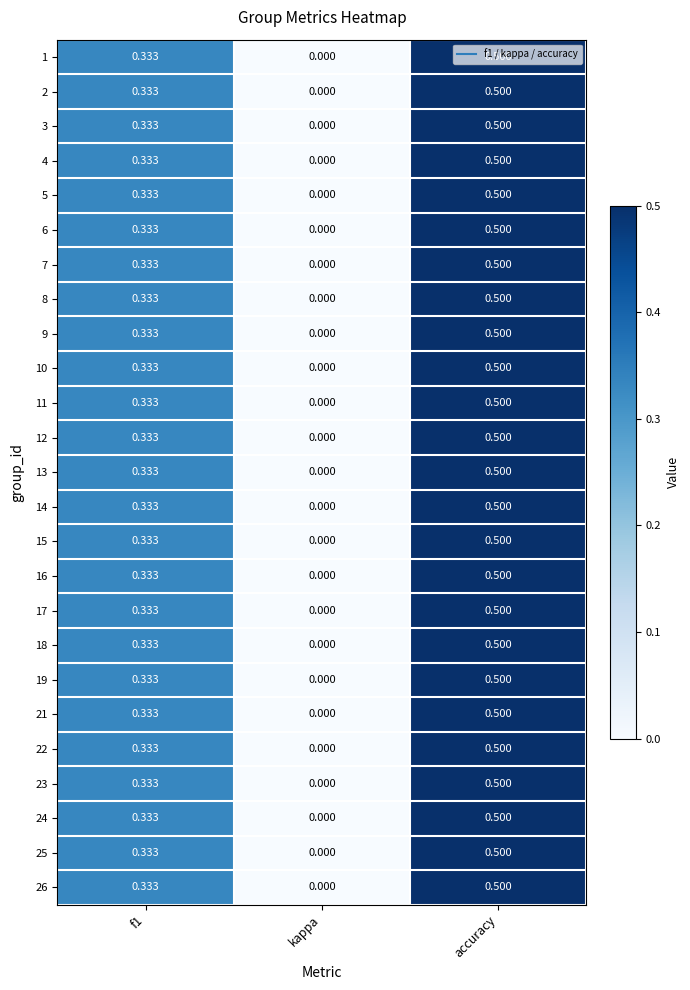

Which category has the lowest value in the 4 series?

kappa